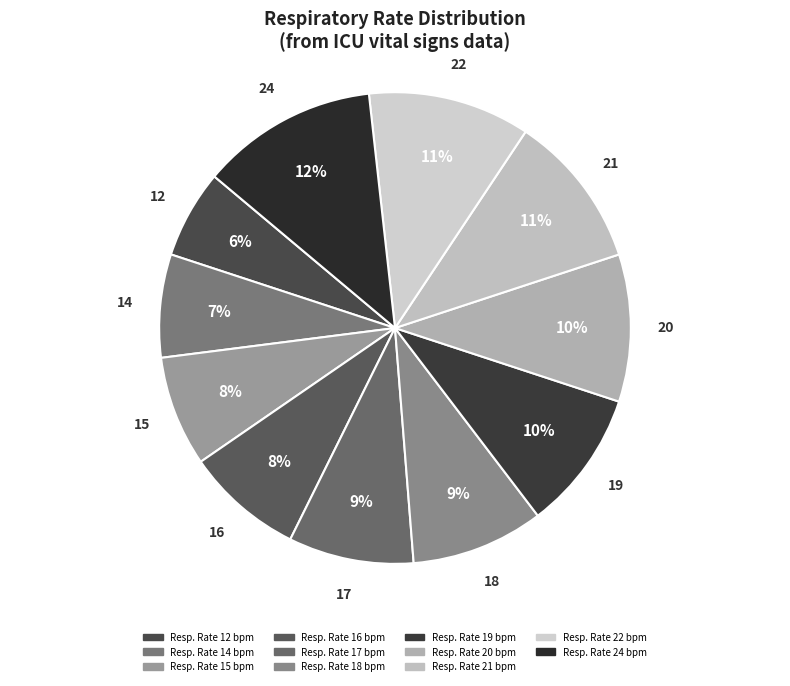

Is it true that 22 is 19% of the pie?

False